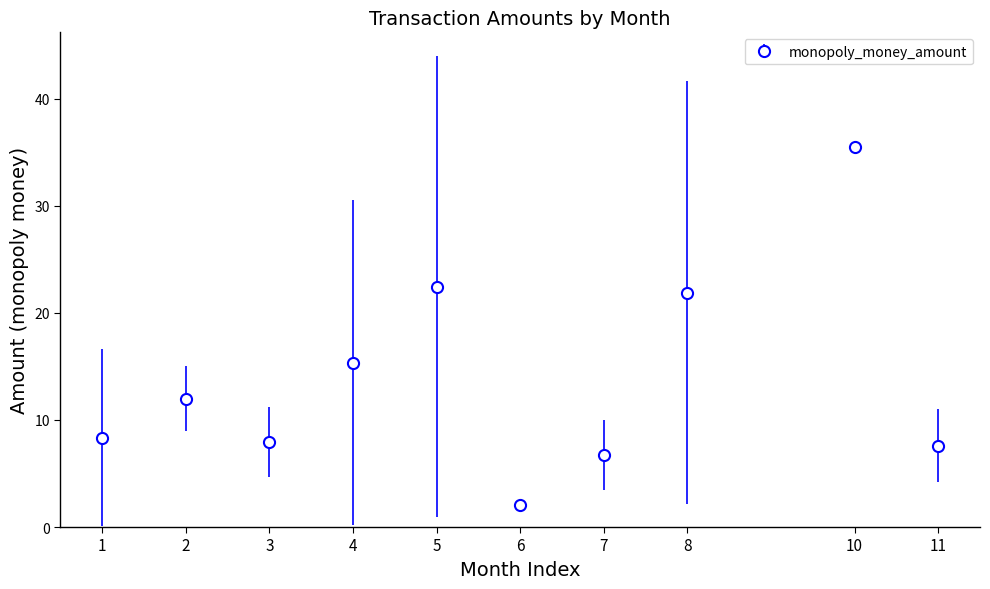

What is the ratio of the value at 8 to the value at 2?

1.8